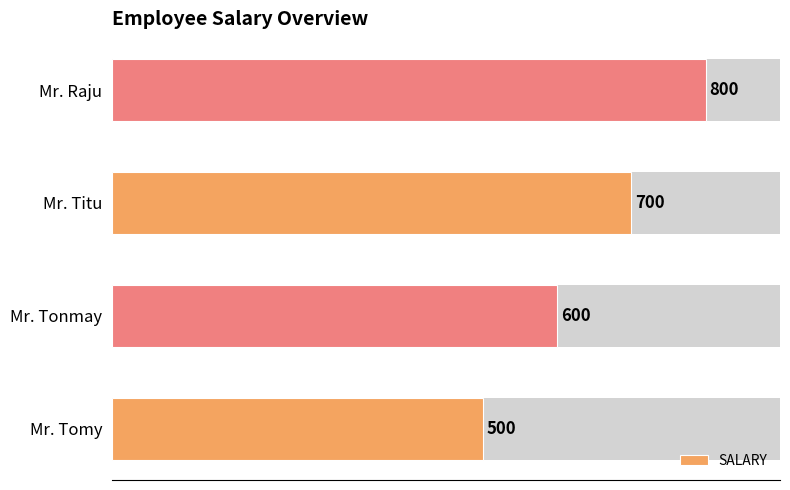

Rank the categories by value from lowest to highest.

Mr. Tomy, Mr. Tonmay, Mr. Titu, Mr. Raju